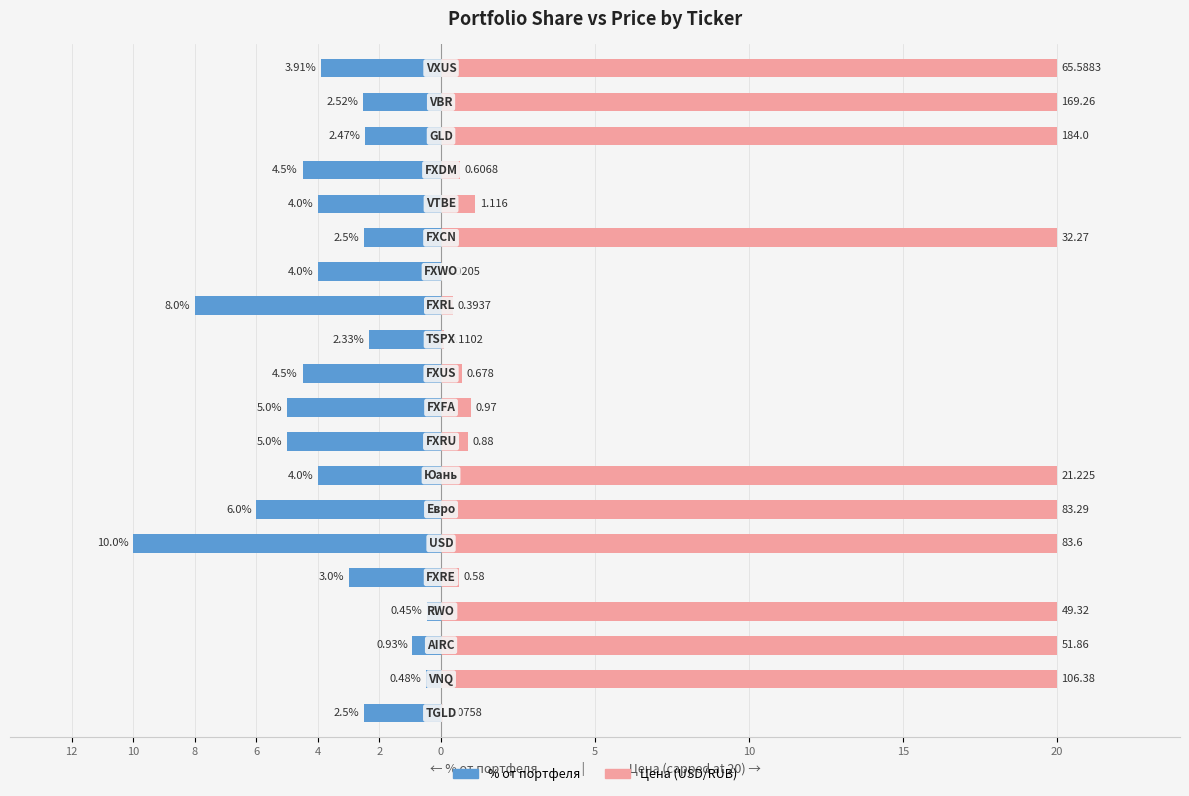

How many distinct data groups are displayed?

2